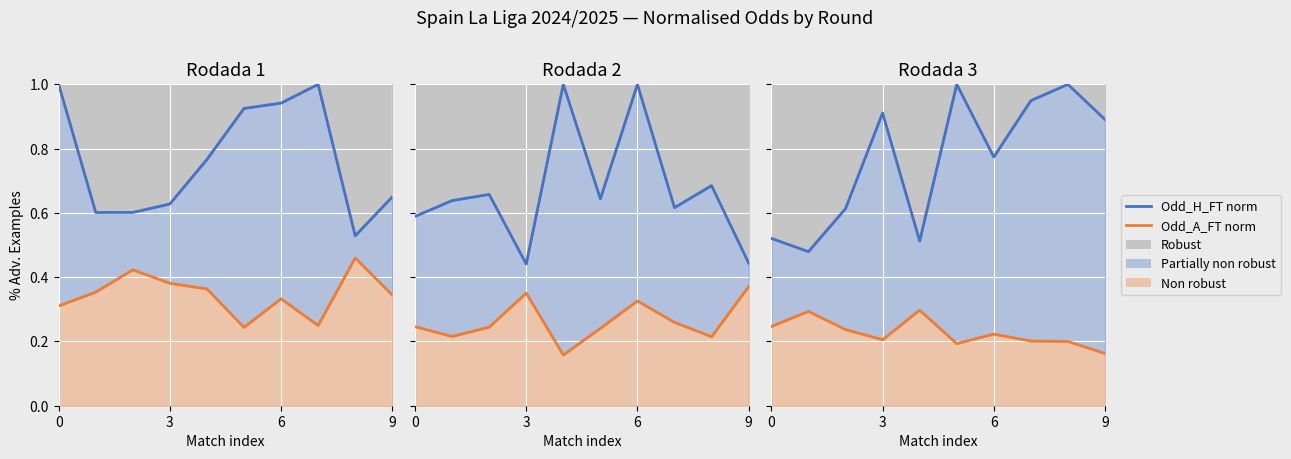

True or false: Odd_H_FT norm has more than 0 points higher than both neighbors.

True